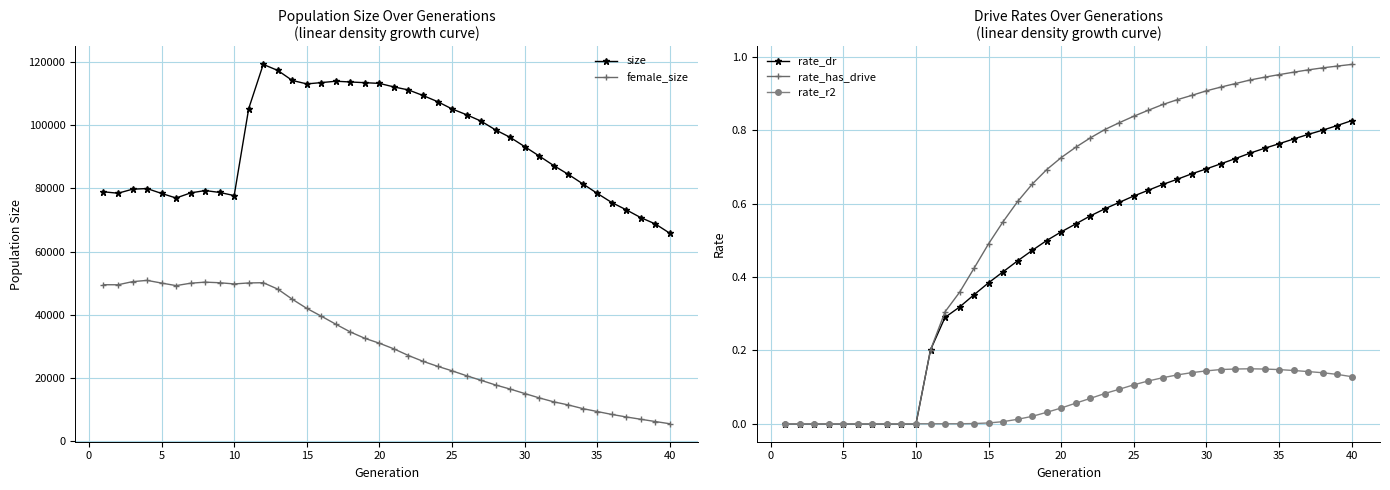

How many distinct data groups are displayed?

5